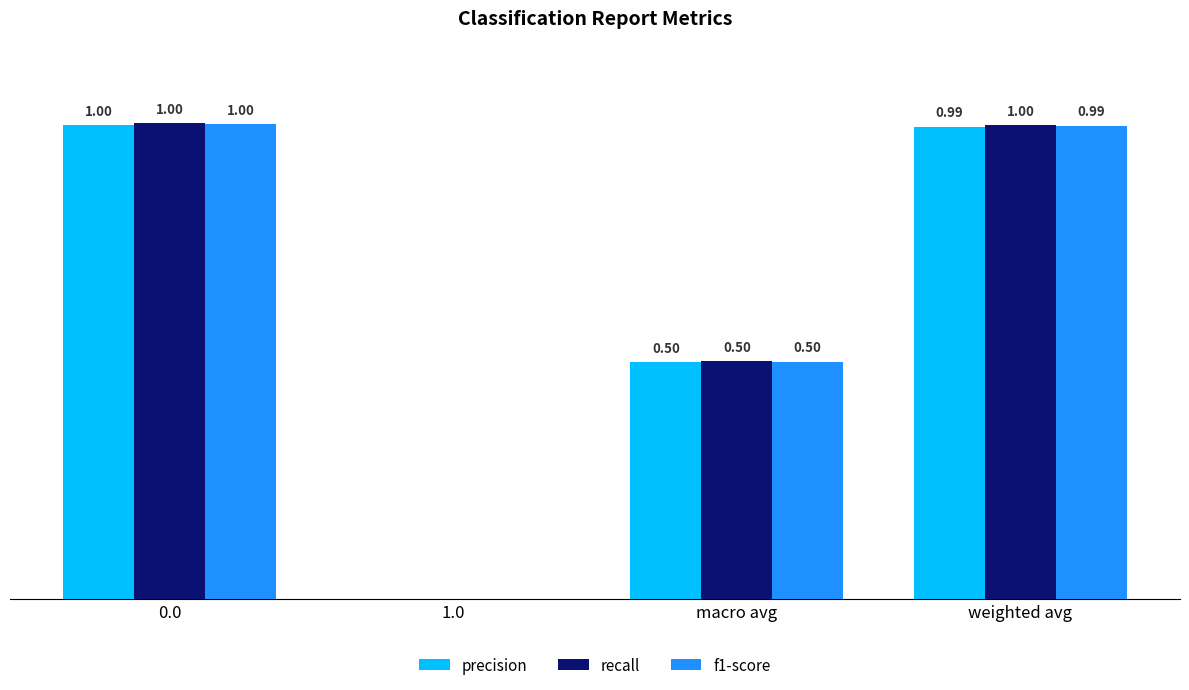

Are the bars horizontal?

No